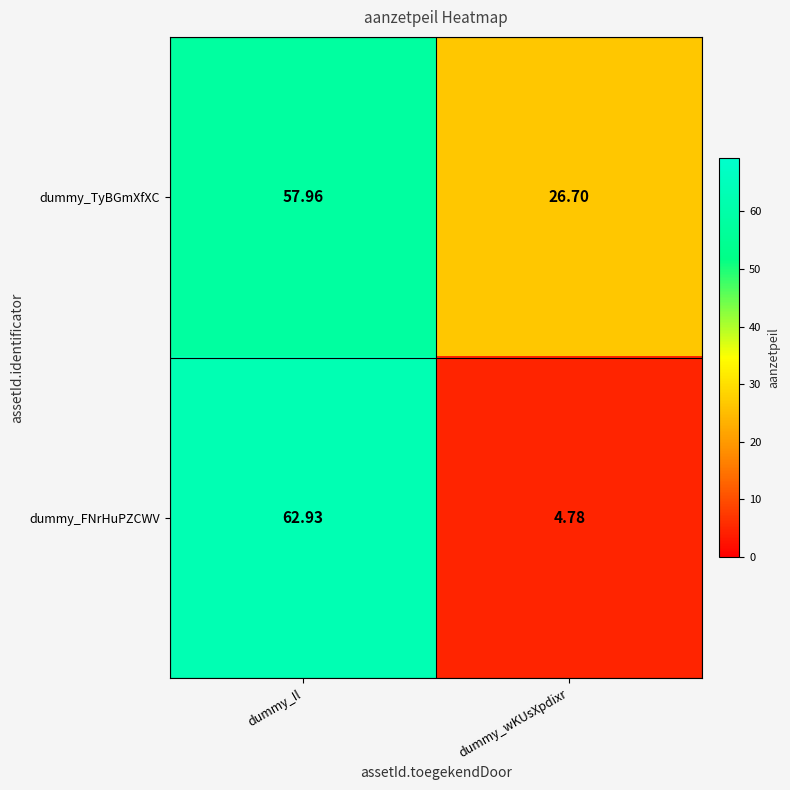

How many categories are shown in the chart?

2